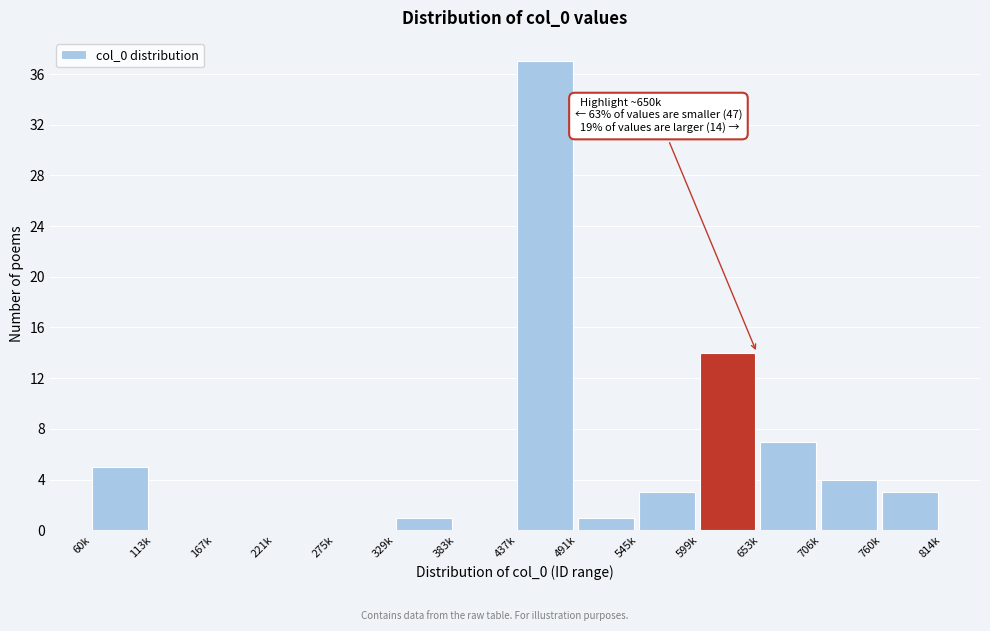

Reading right to left, transcribe all the data shown in this chart.

760k=3	706k=4	653k=7	599k=14	545k=3	491k=1	437k=37	383k=0	329k=1	275k=0	221k=0	167k=0	113k=0	60k=5